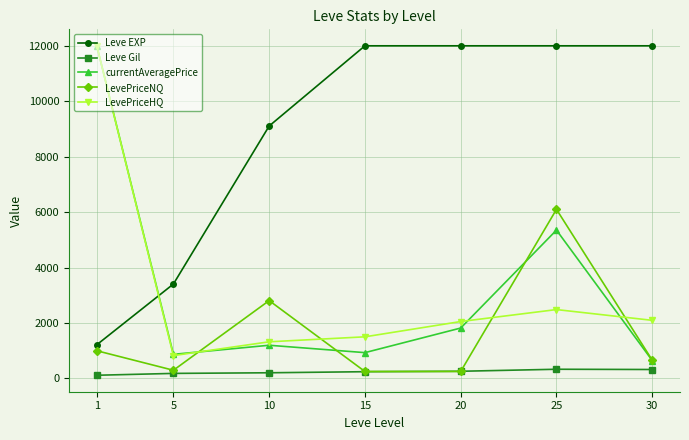

True or false: LevePriceHQ and Leve Gil cross at least once.

False